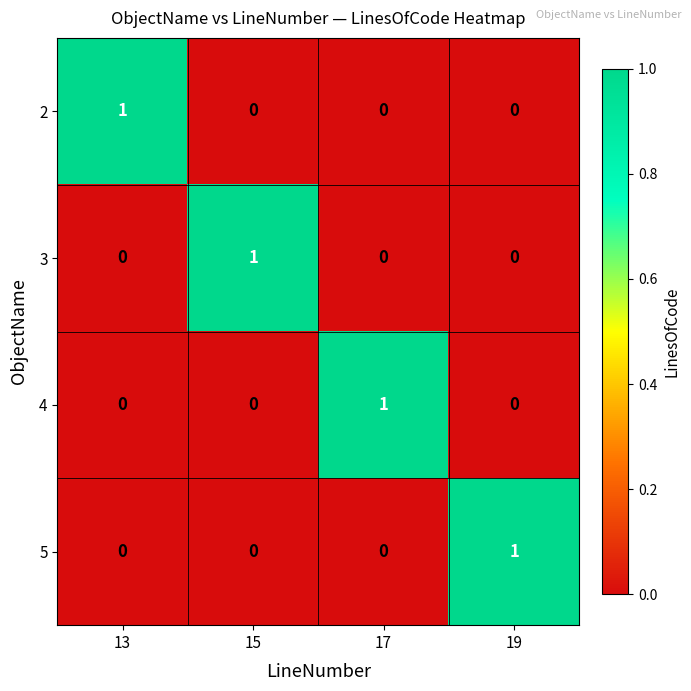

The value of 5 at 19 is 0. True or false?

False